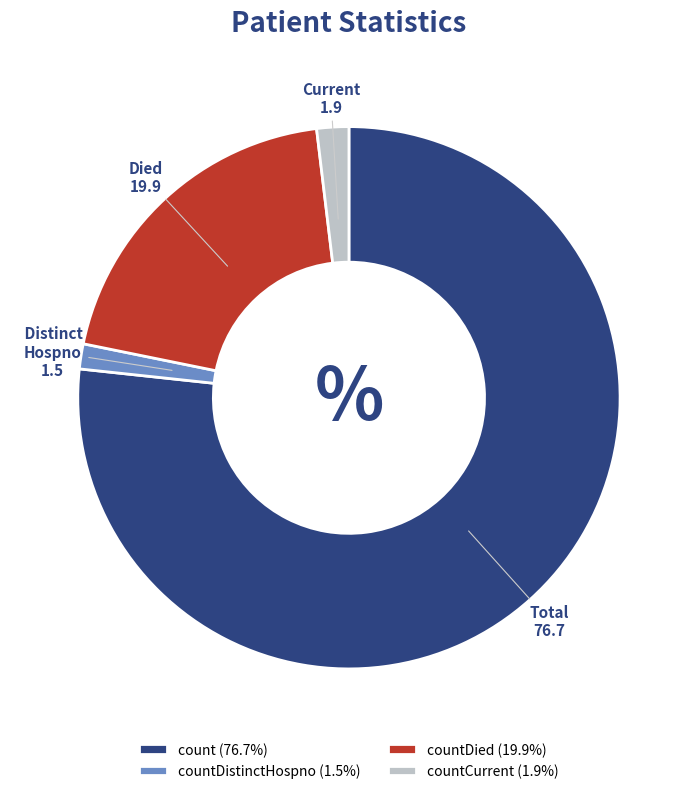

Does count (76.7%) account for over 50% of the chart?

Yes